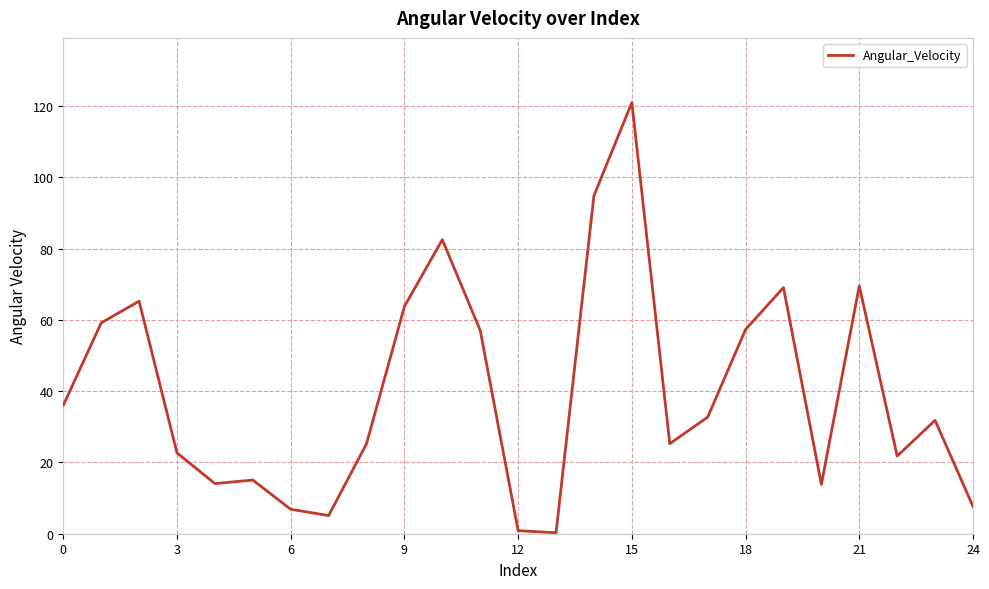

What is the maximum value shown in the chart?

121.0